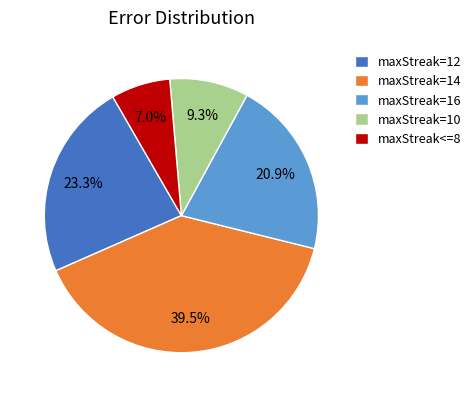

To the nearest percent, what is the combined percentage of maxStreak<=8 and maxStreak=12?

30%